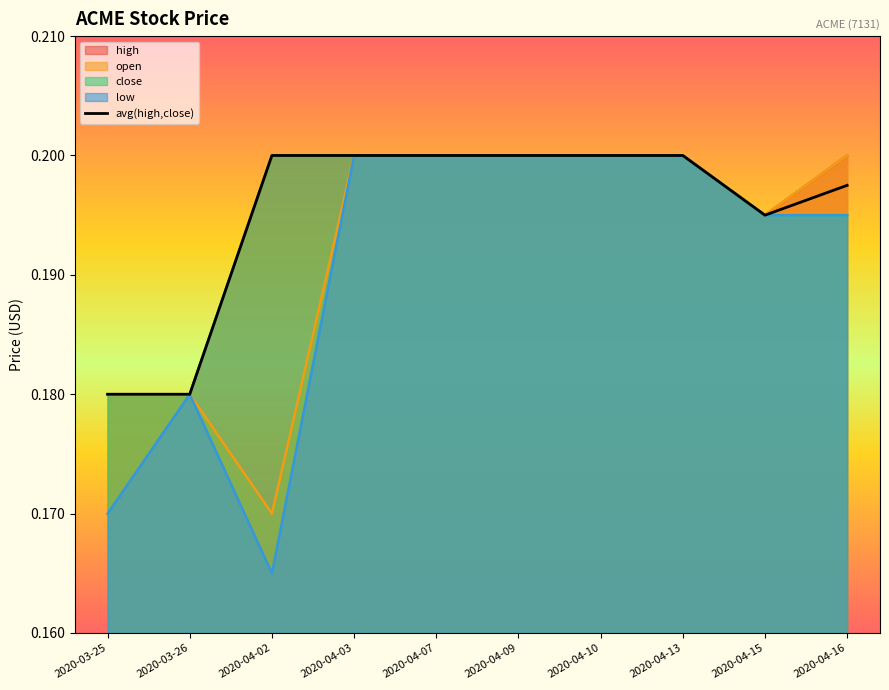

At which category does the data reach its first local valley?

2020-04-15